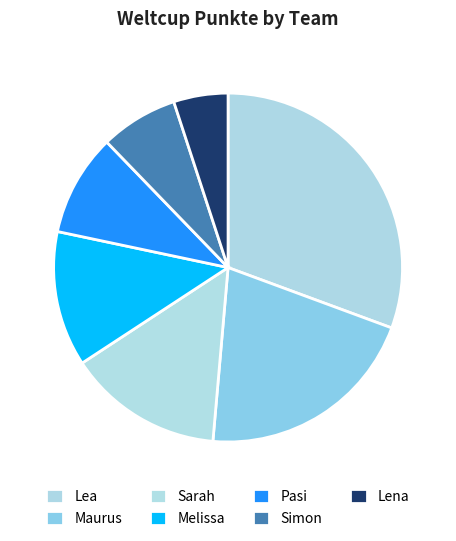

To the nearest percent, what is the combined percentage of Pasi and Maurus?

30%